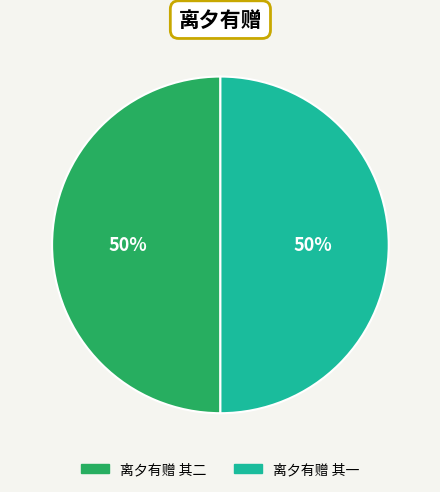

The 离夕有赠 其二 slice represents 50% of the pie. True or false?

True